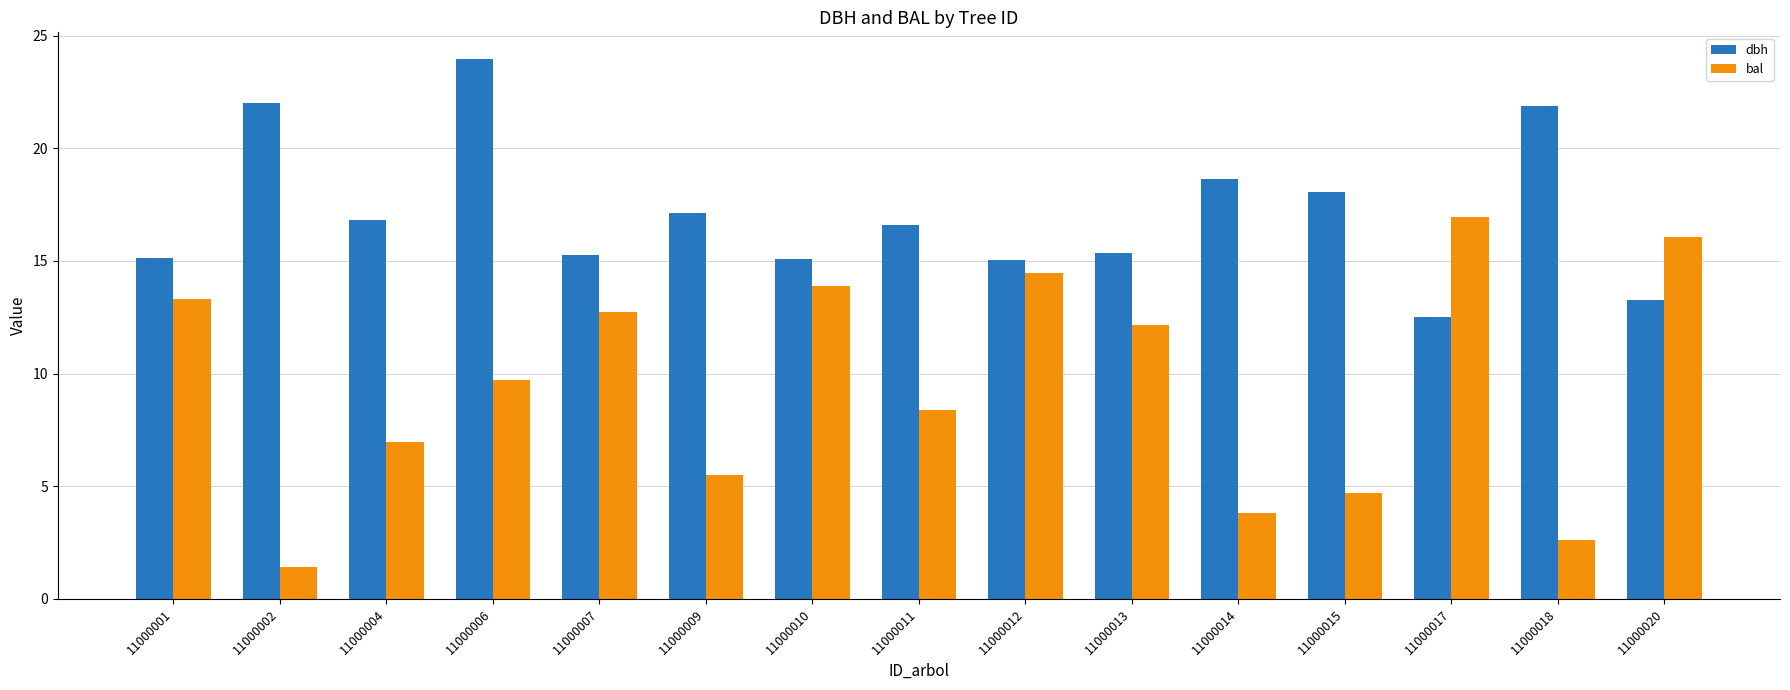

What is the approximate value of bal at 11000004?

7.0